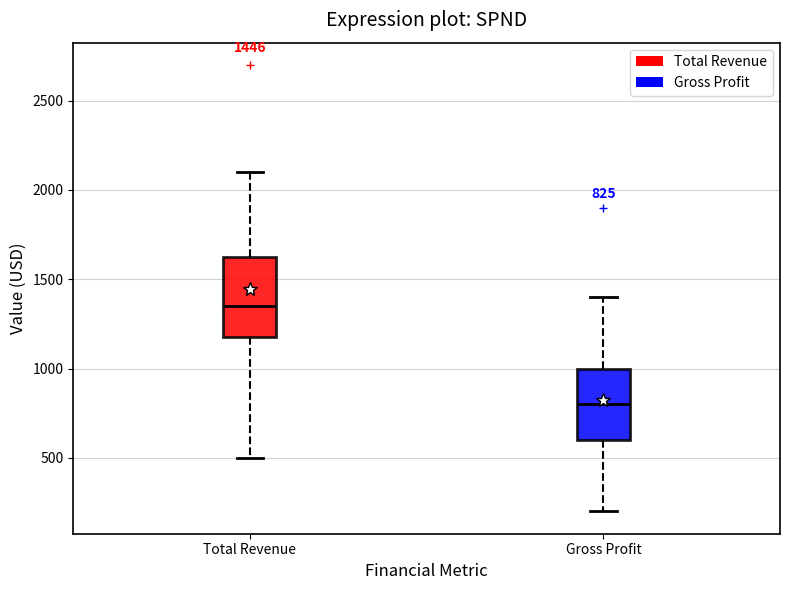

Which box has the highest median line?

Total Revenue